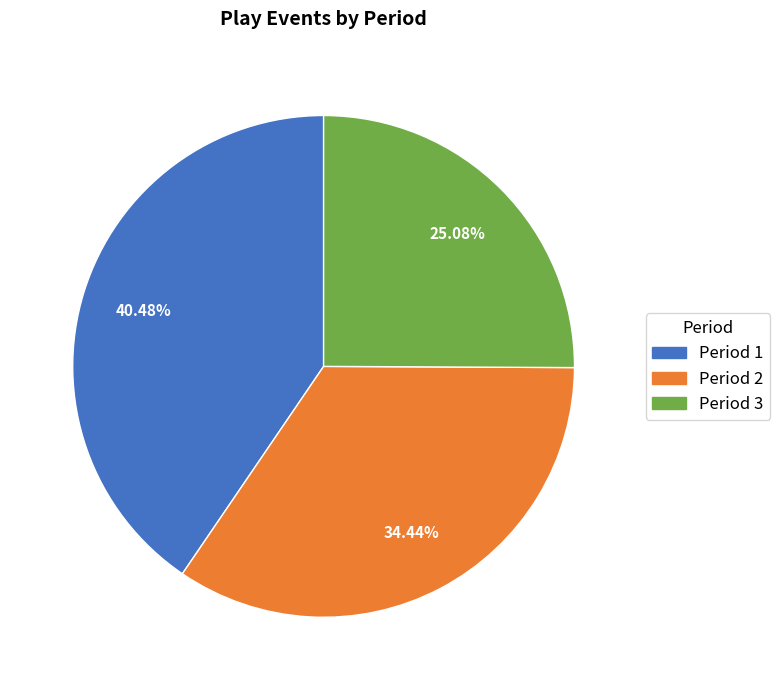

Is the sum of Period 3 and Period 1 greater than half?

Yes